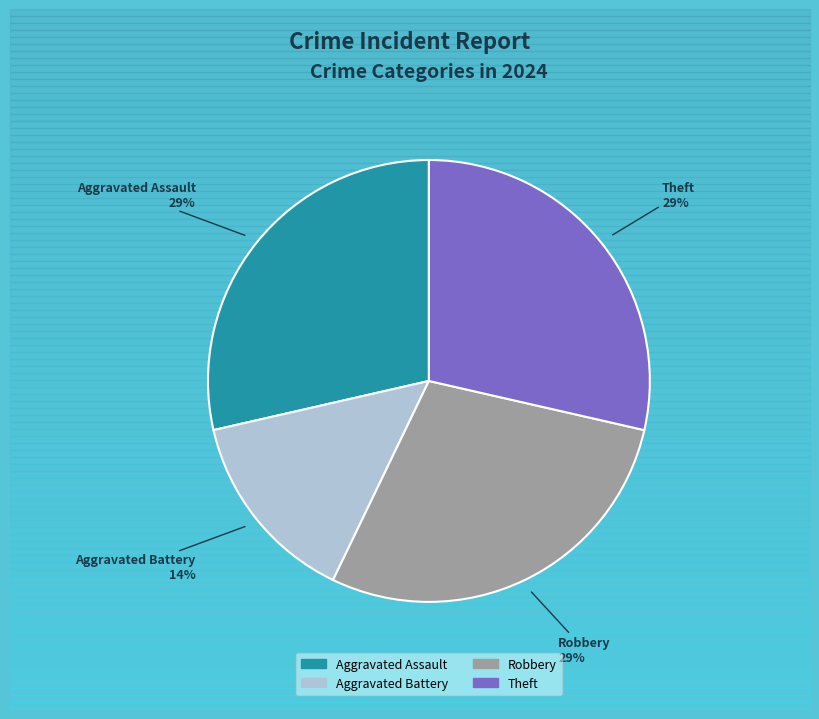

True or false: Aggravated Assault accounts for 34% of the total.

False